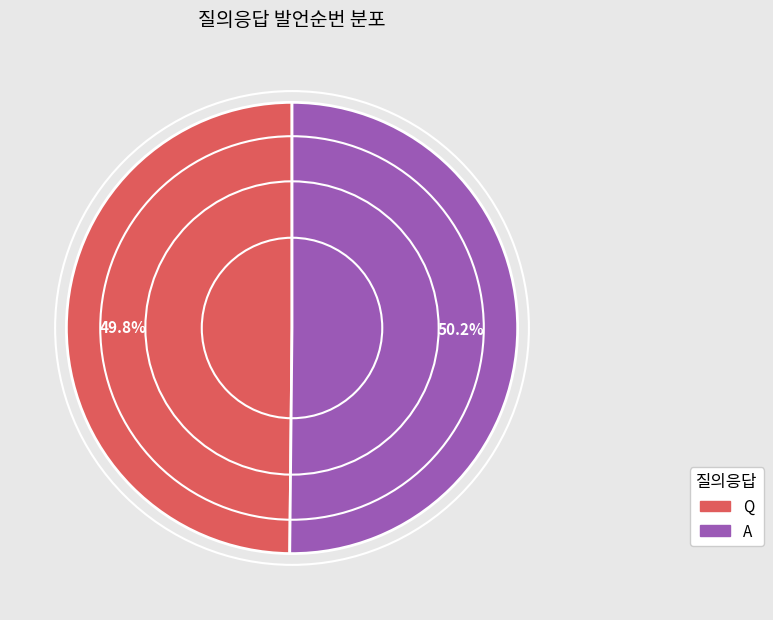

Count the number of slices in the pie.

2